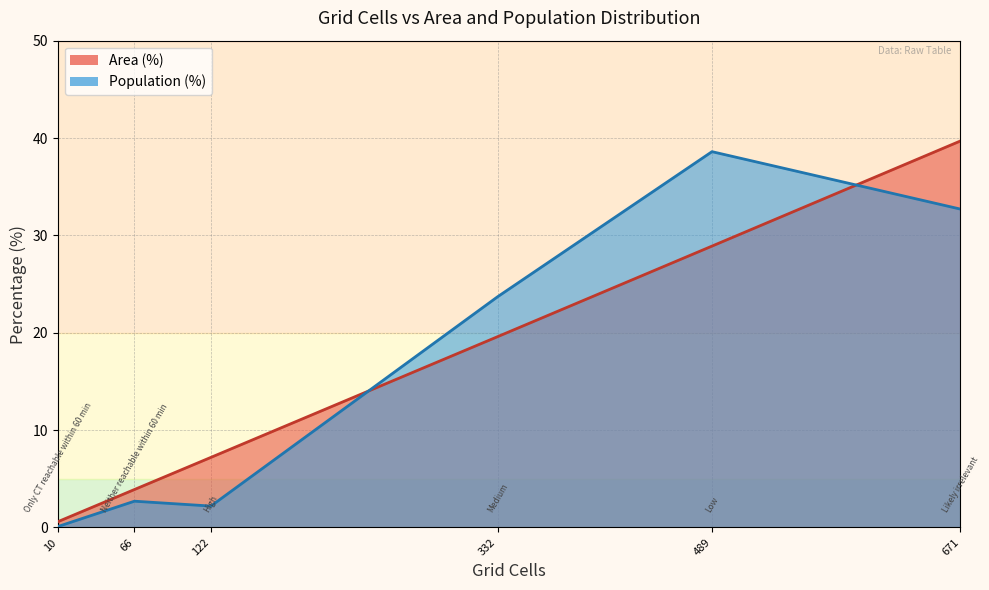

What is the sum of the Population (%) values at 671 and 489?

71.3